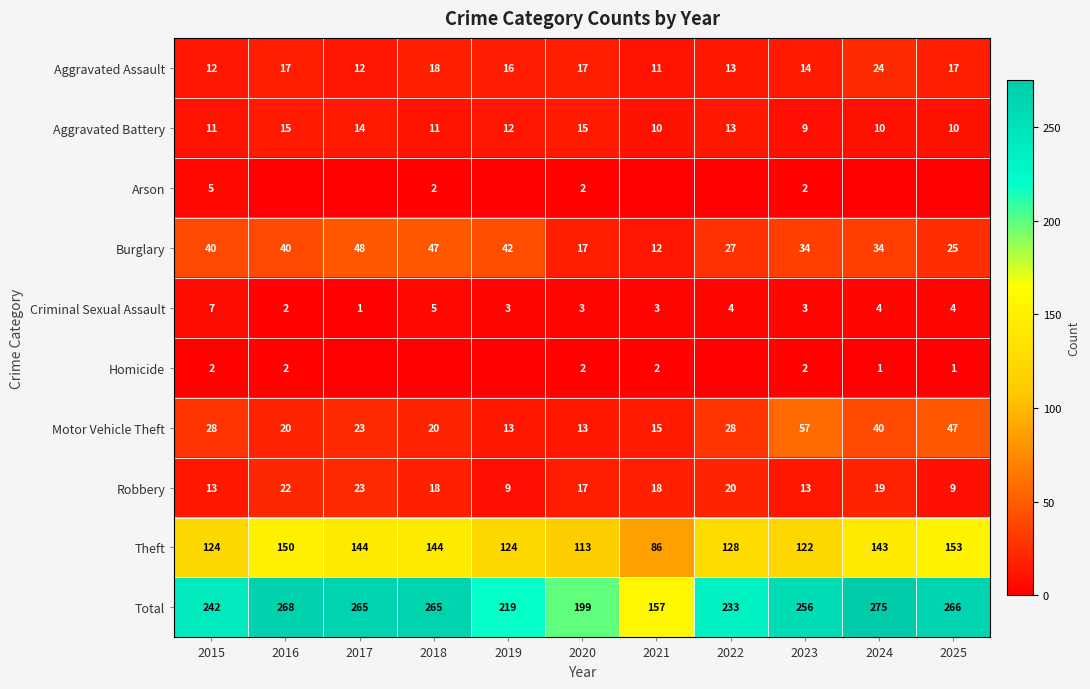

What is the spread (max minus min) of values at 2018?

265